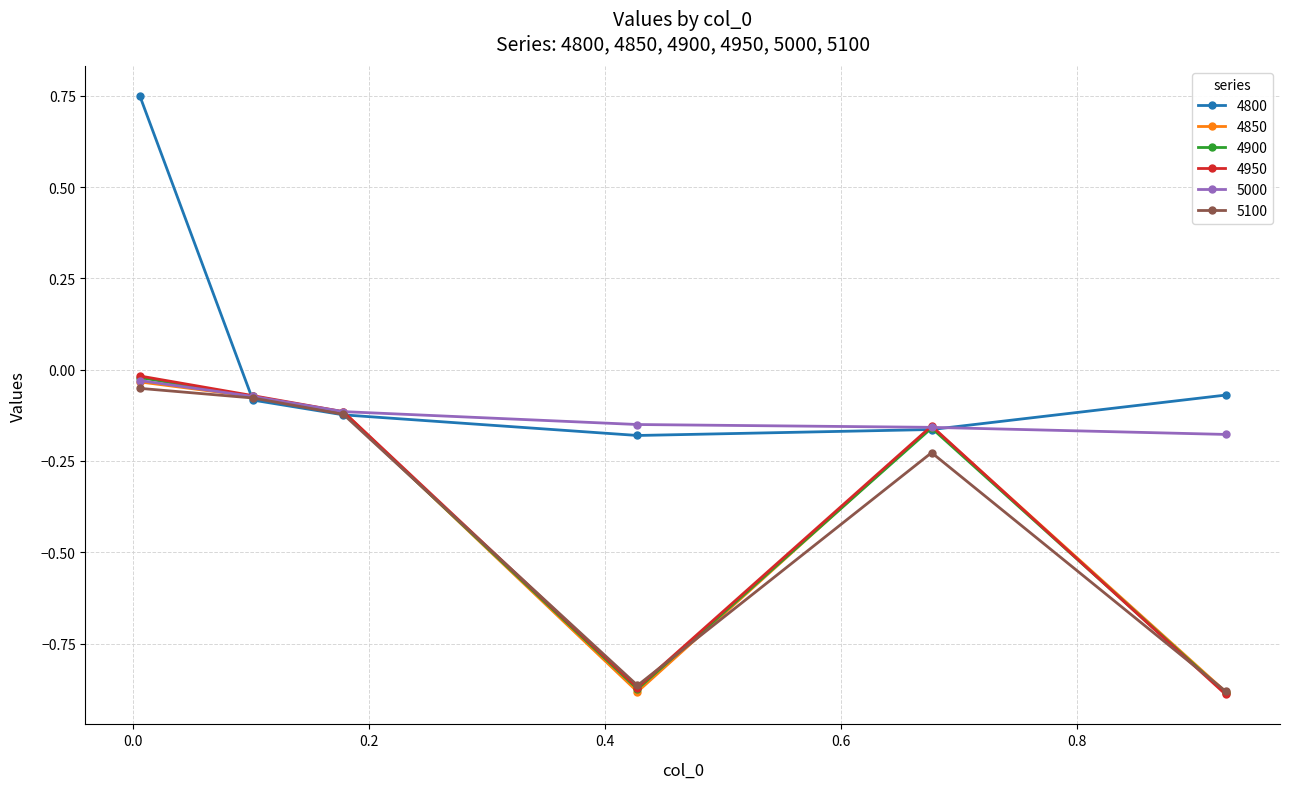

True or false: 4800 has more than 0 interior local peaks.

False